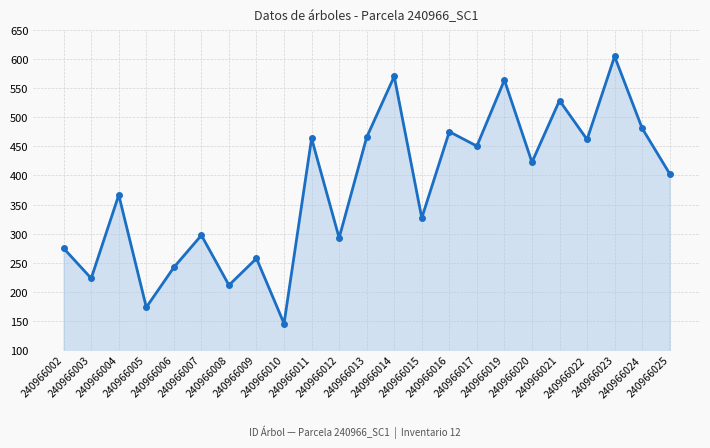

How many lines are shown in the chart?

1